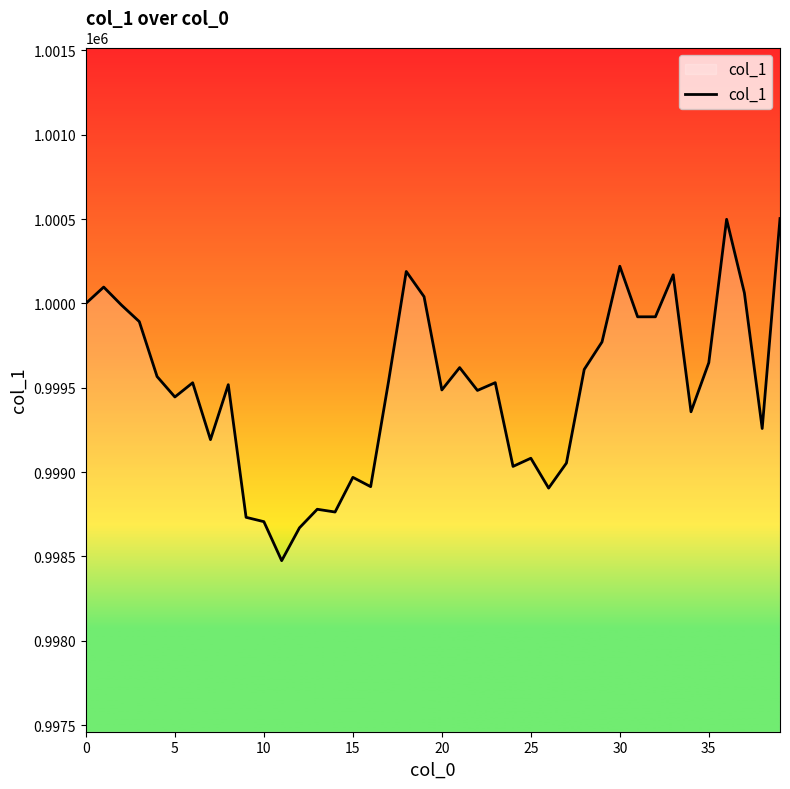

What is the smallest value displayed?

998474.6